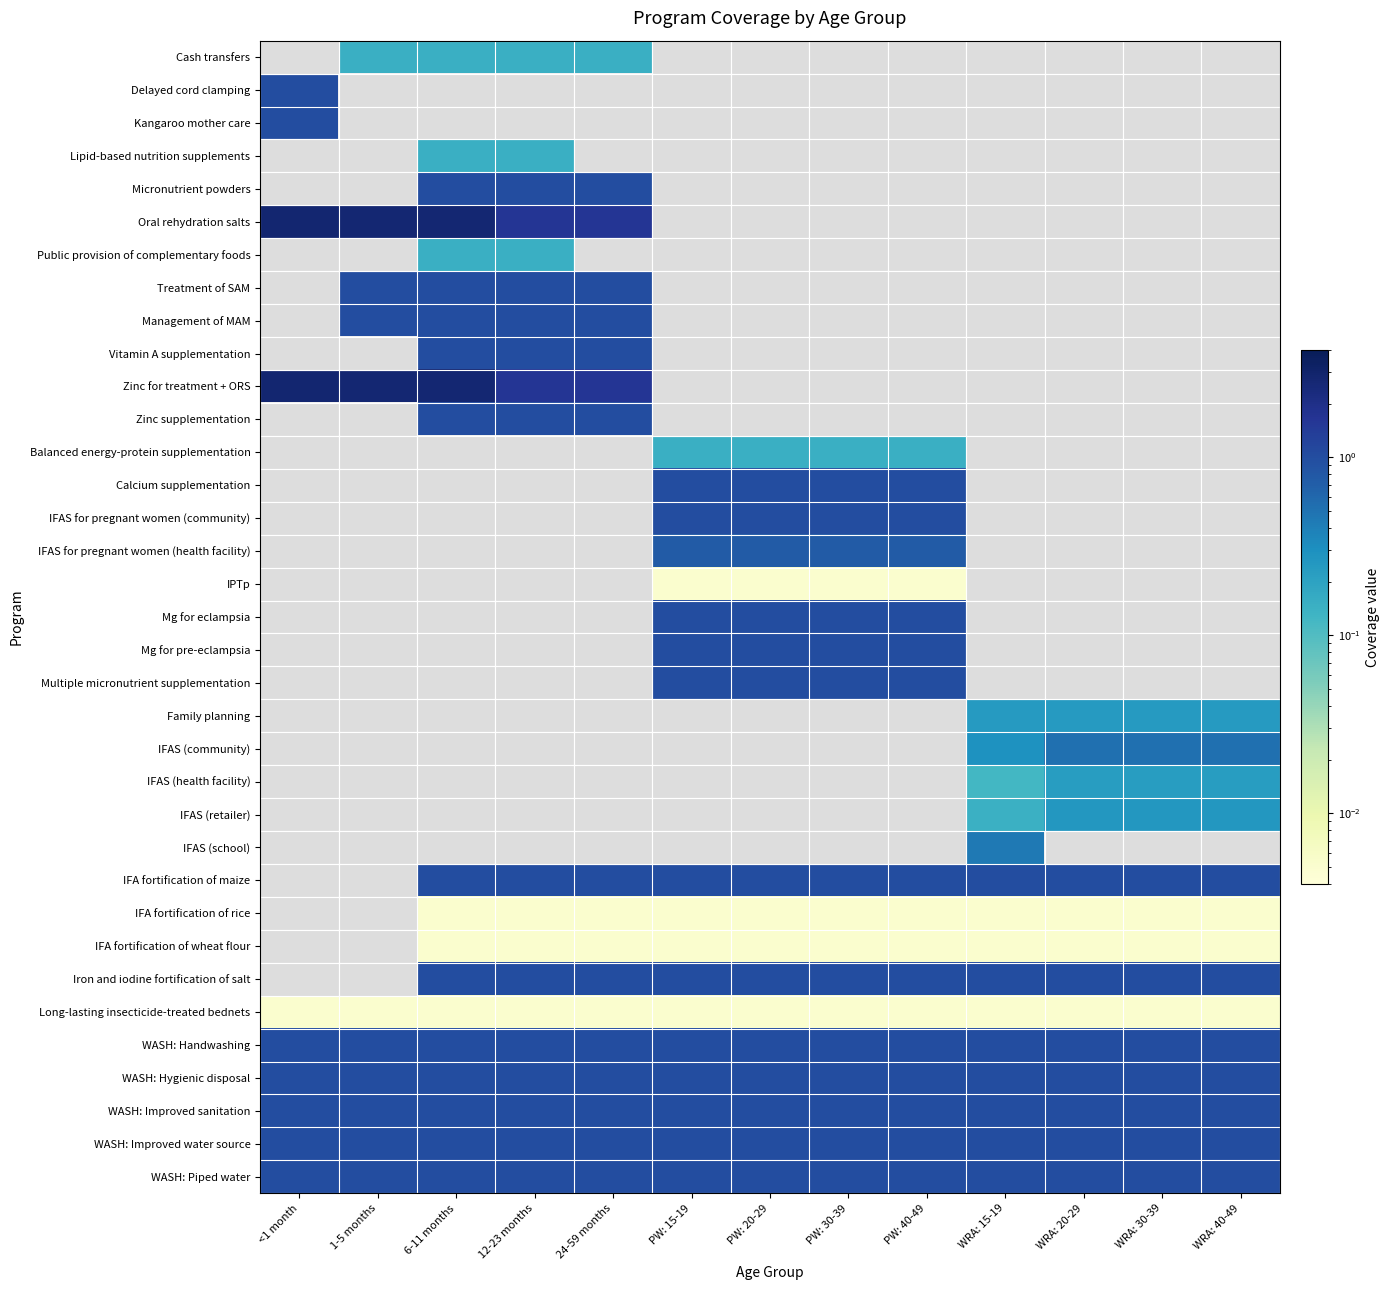

Between PW: 30-39 and <1 month, which is larger?

<1 month